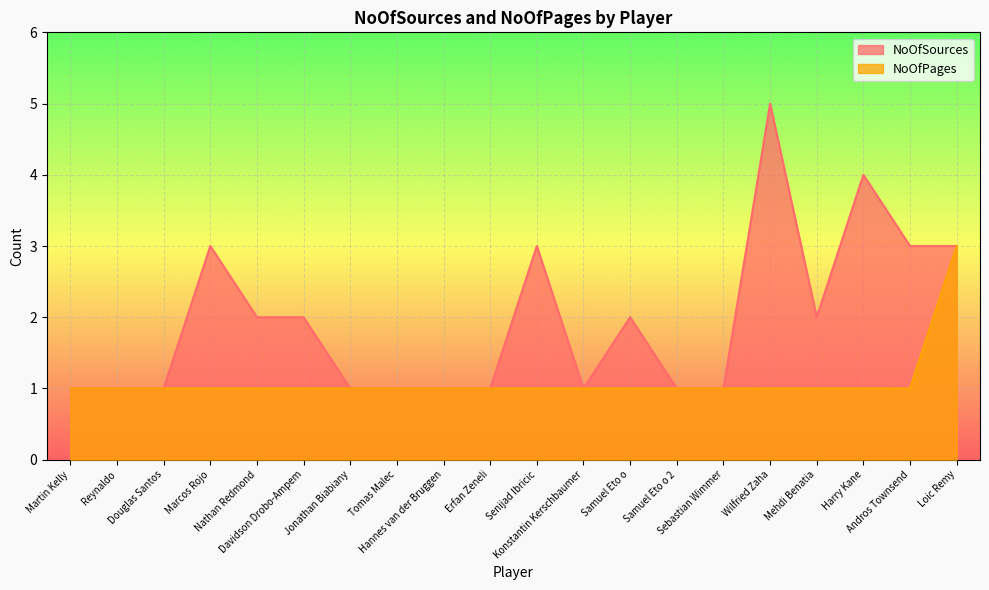

What is the difference between the highest and lowest values at Andros Townsend?

2